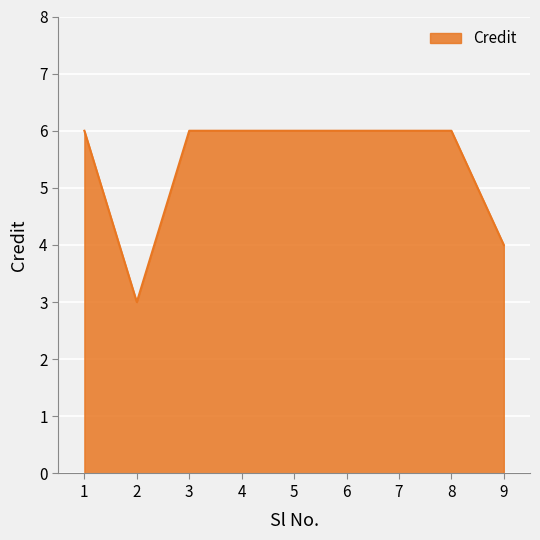

Where is the data nearest to the value 4?

9